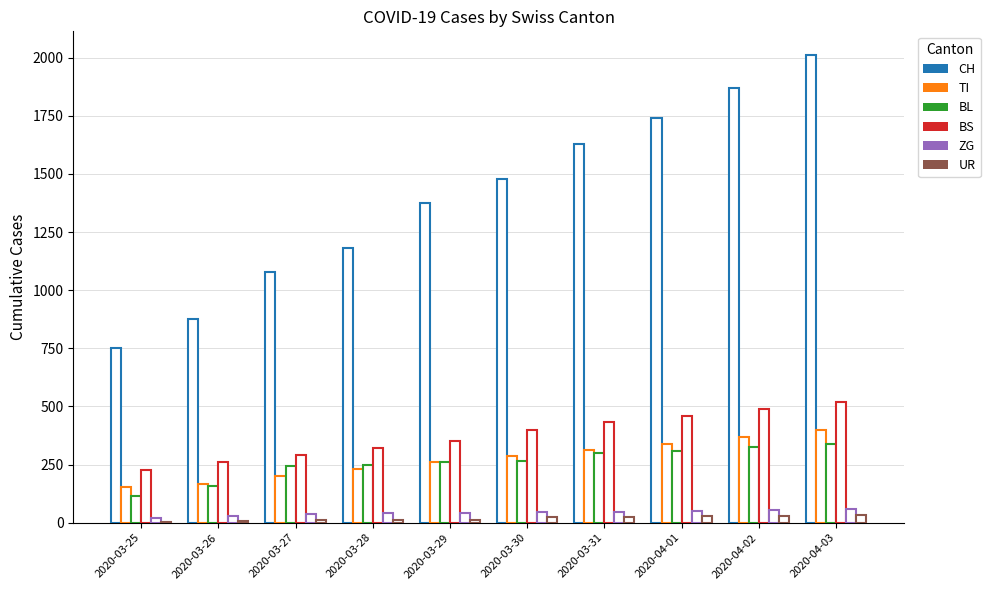

The value of CH at 2020-03-26 is 877. True or false?

True